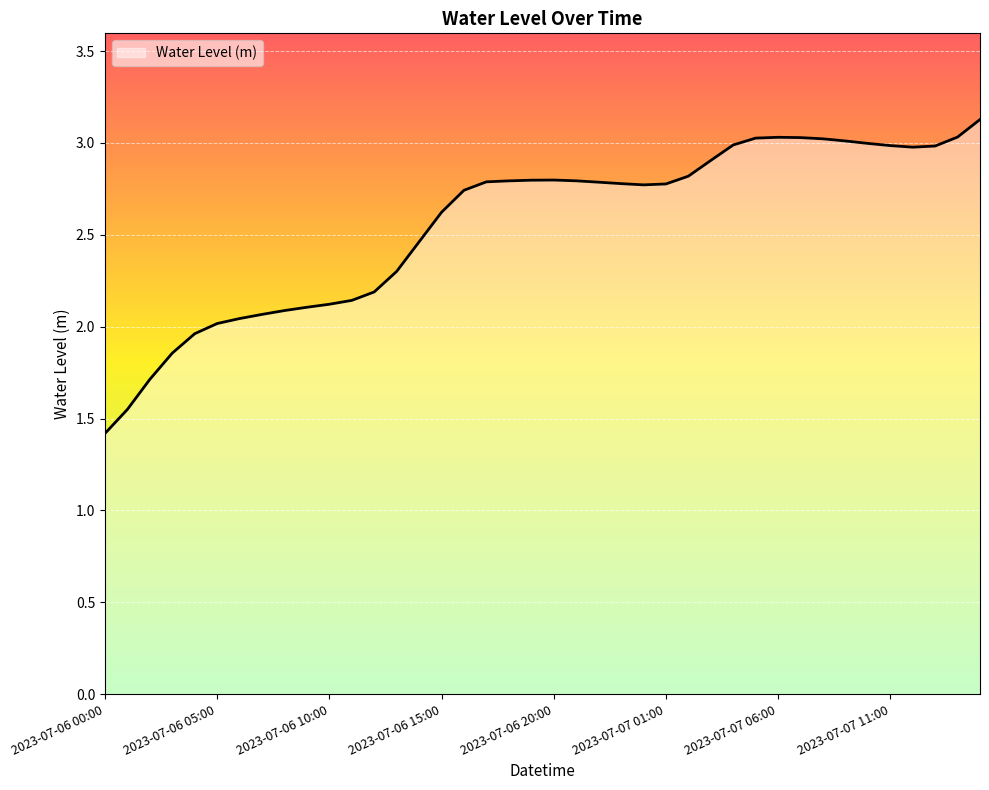

What is the sum of all values?

102.4